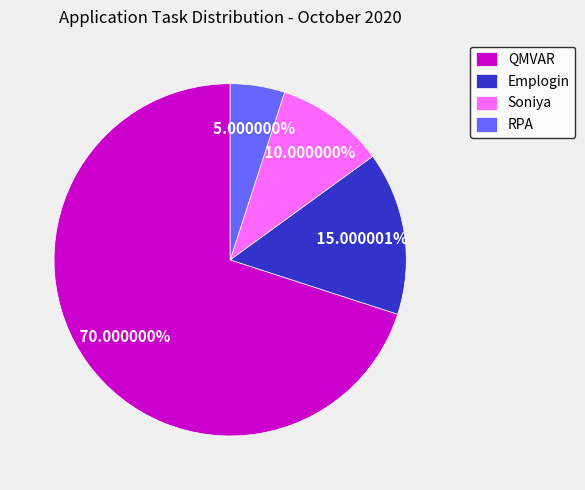

Which slice represents more than half of the pie?

QMVAR